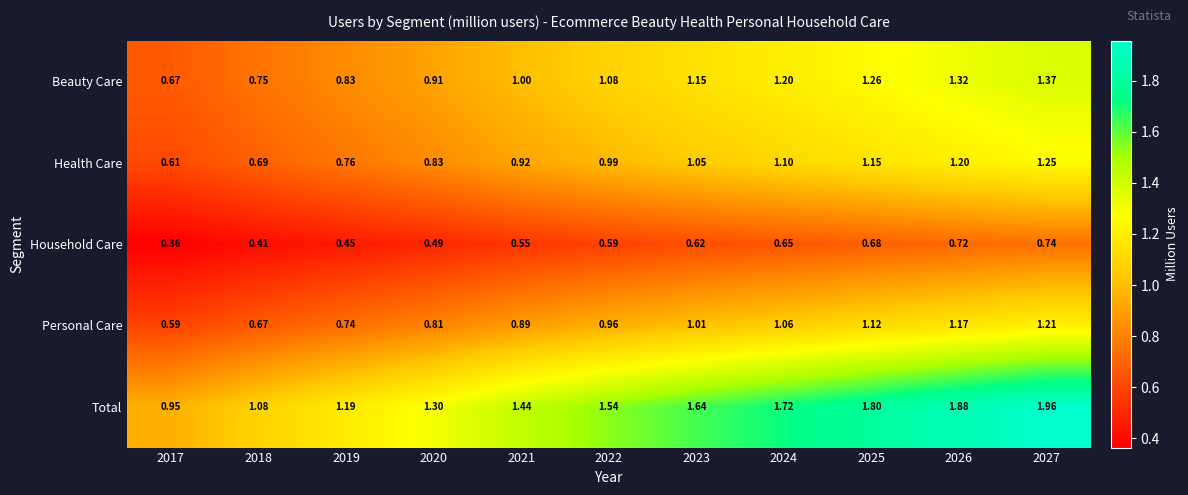

Which series has the largest total across all categories?

Total